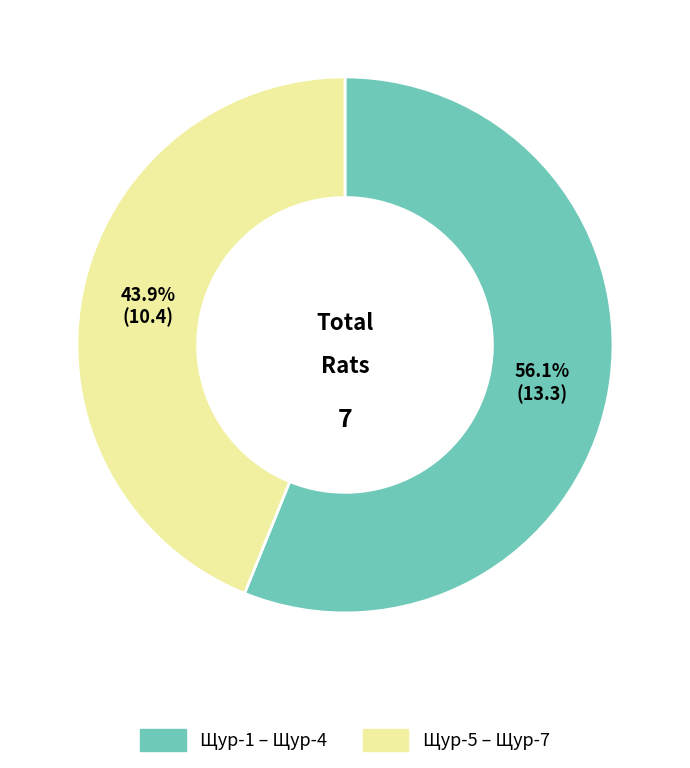

Does any single category account for the majority?

Yes